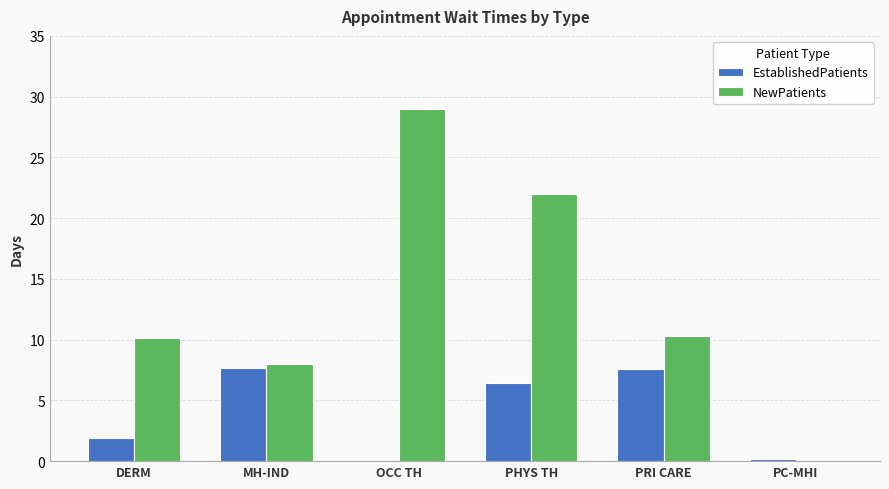

What are all the series names shown in the legend?

EstablishedPatients, NewPatients